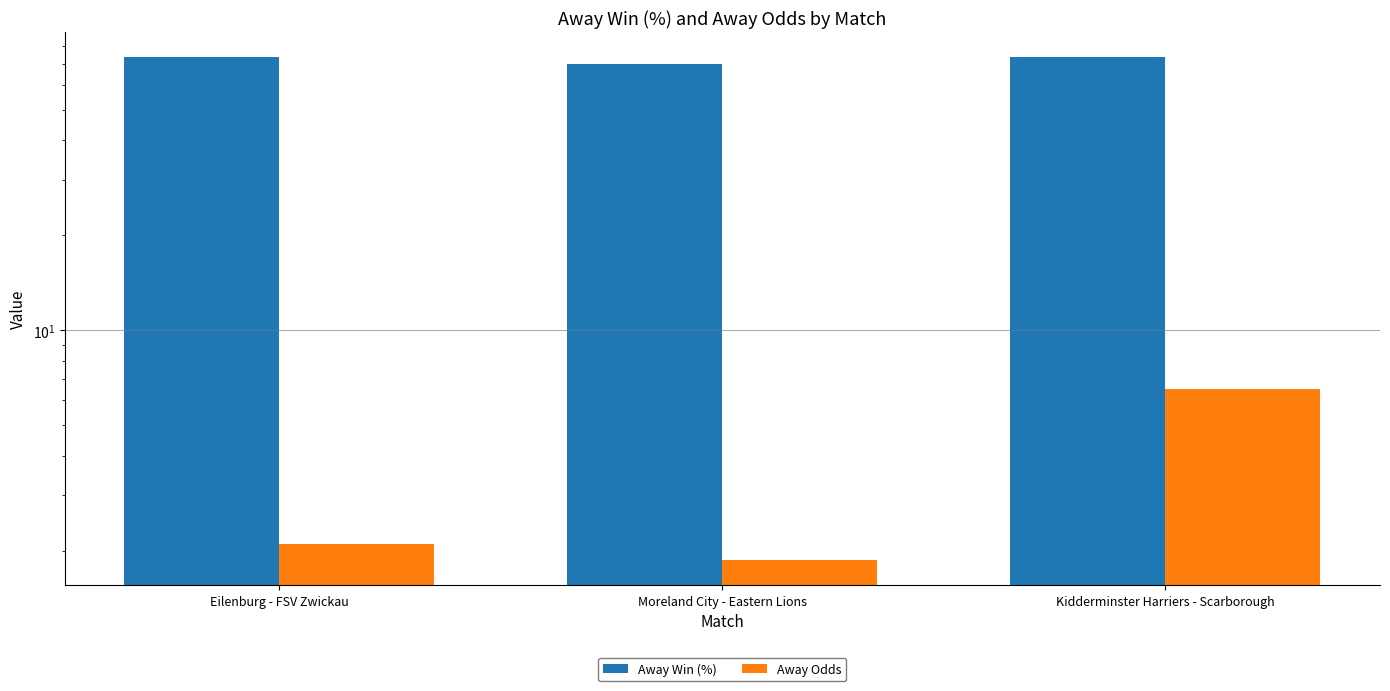

The value of Away Win (%) at Eilenburg - FSV Zwickau is 97.9. True or false?

False